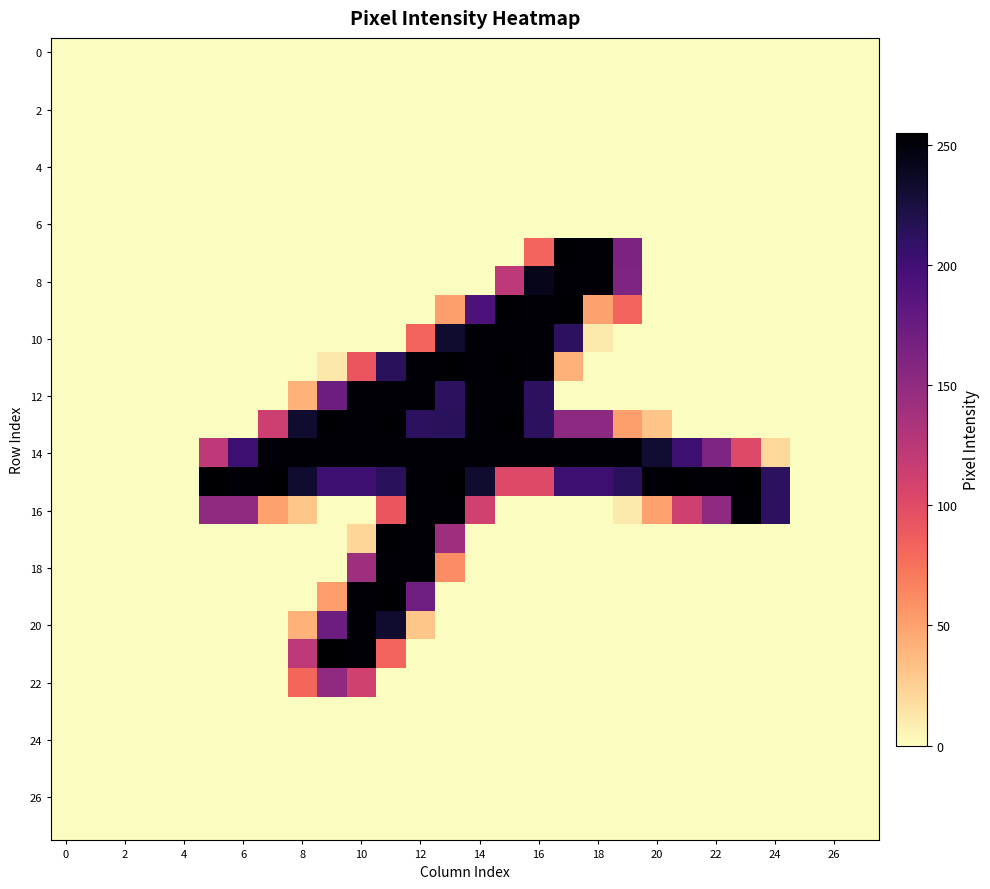

At how many categories does at least one series exceed 104?

20